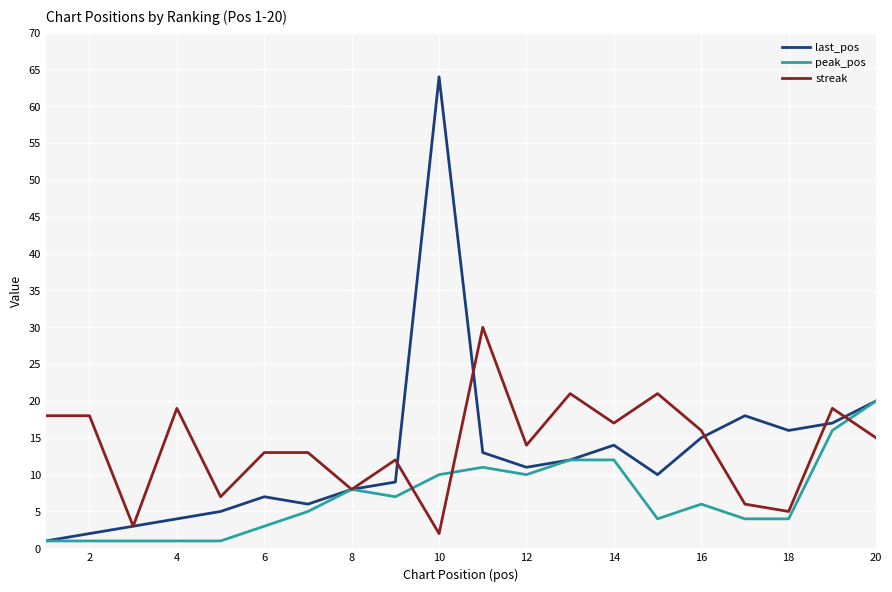

What is the average value of the peak_pos series?

7